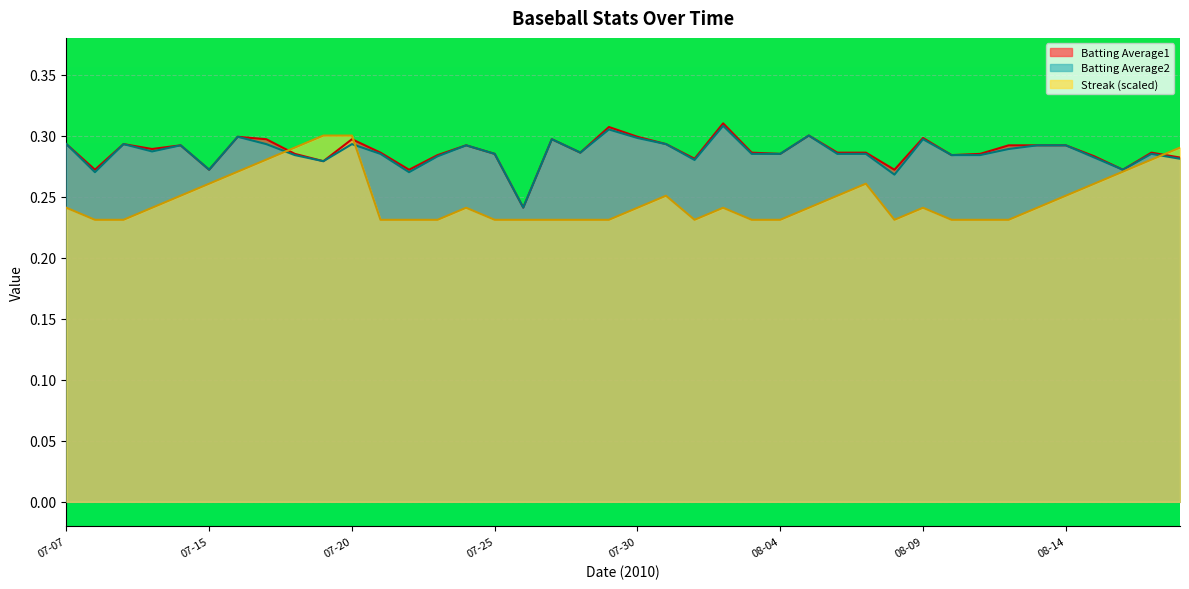

Read the Streak value at 2010-08-01.

0.2